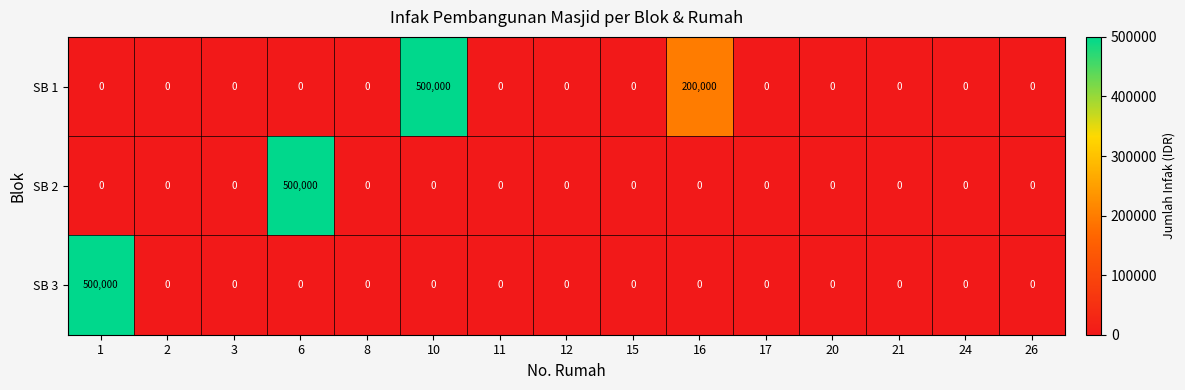

Which series has the largest total across all categories?

SB 1